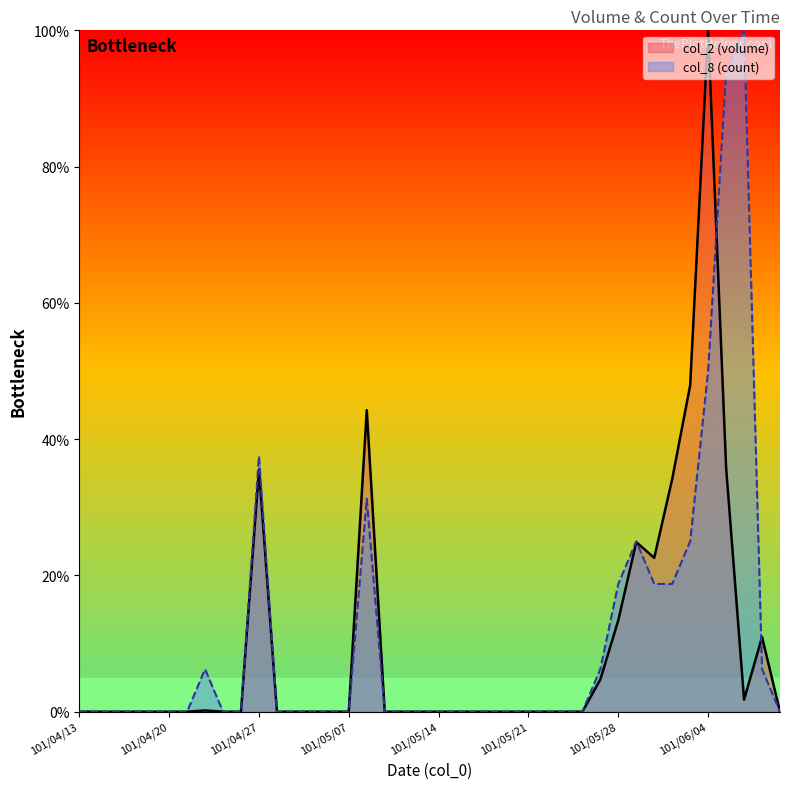

In col_2, how many points are lower than both neighbors (excluding endpoints)?

2